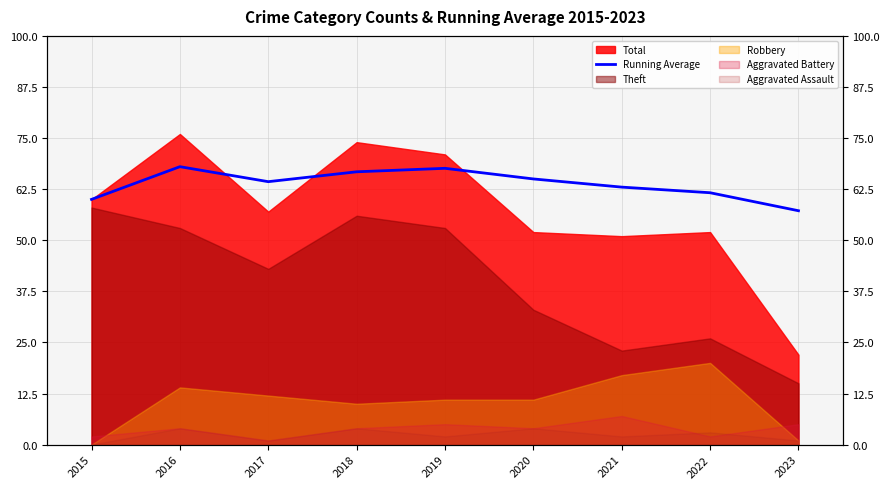

What is the change in value from 2017 to 2022?

-2.7